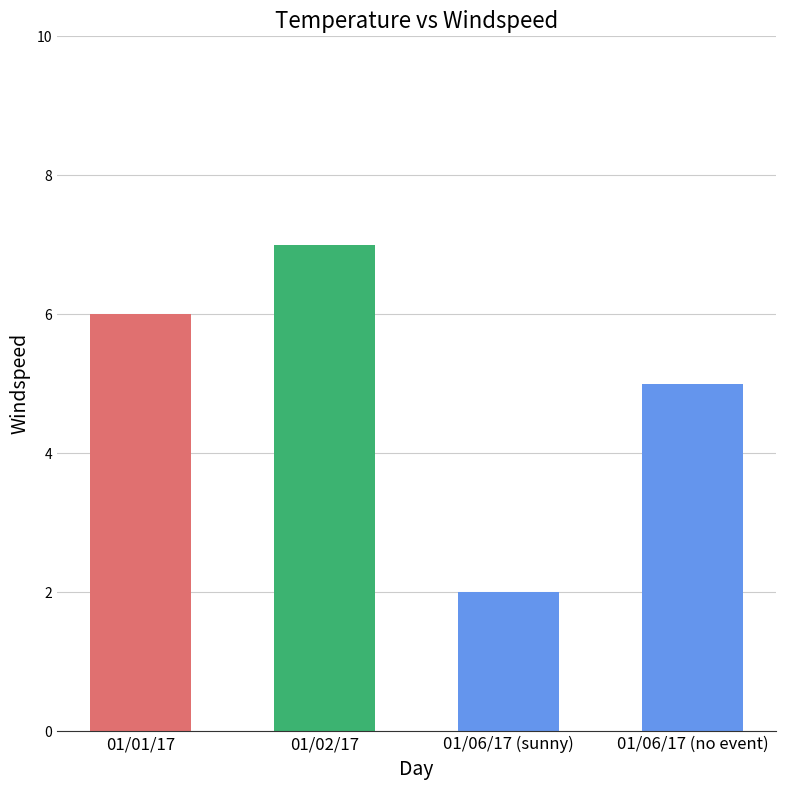

Read the value at 01/02/17.

7